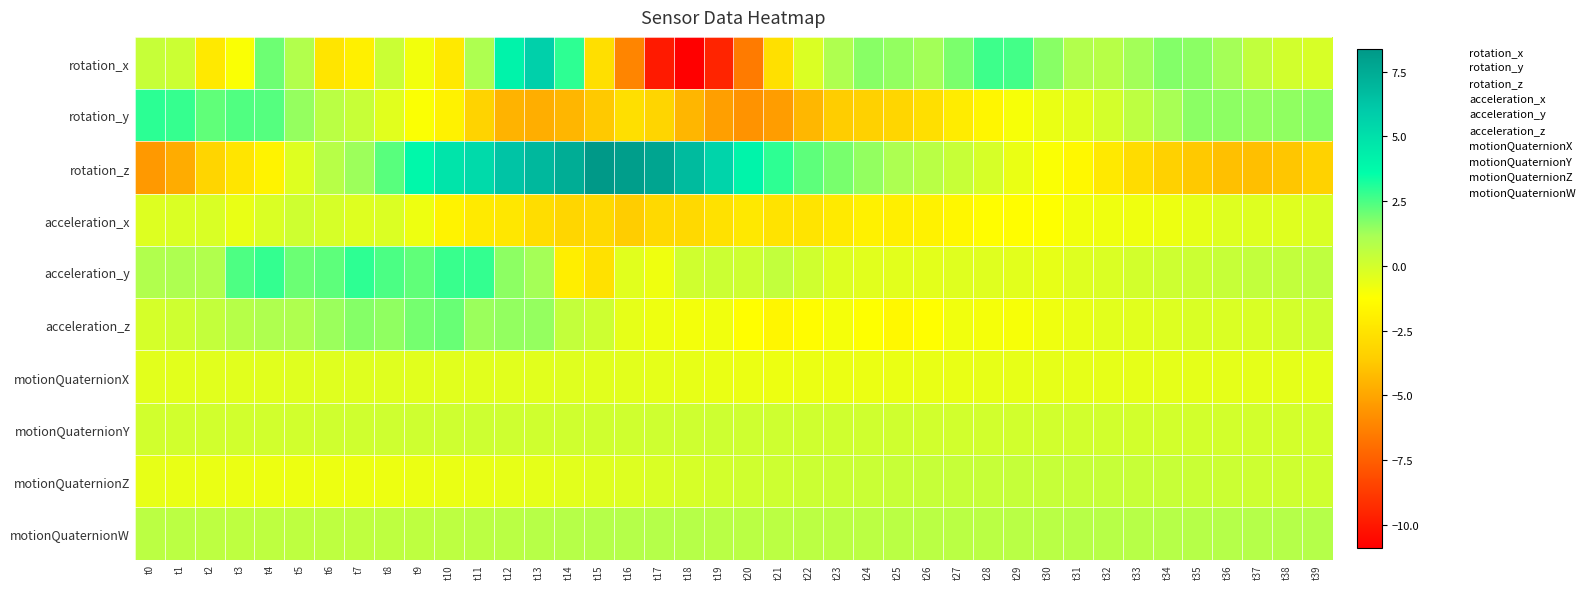

What is the difference between the highest and lowest values at t11?

8.6